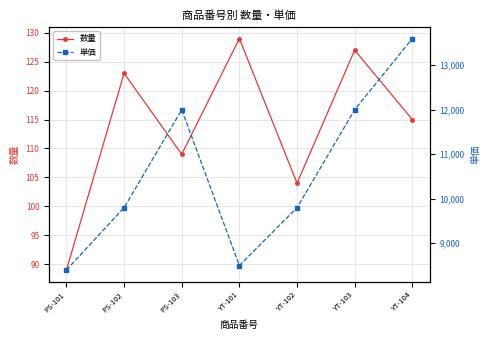

Where does the 数量 series first go above 115?

PS-102